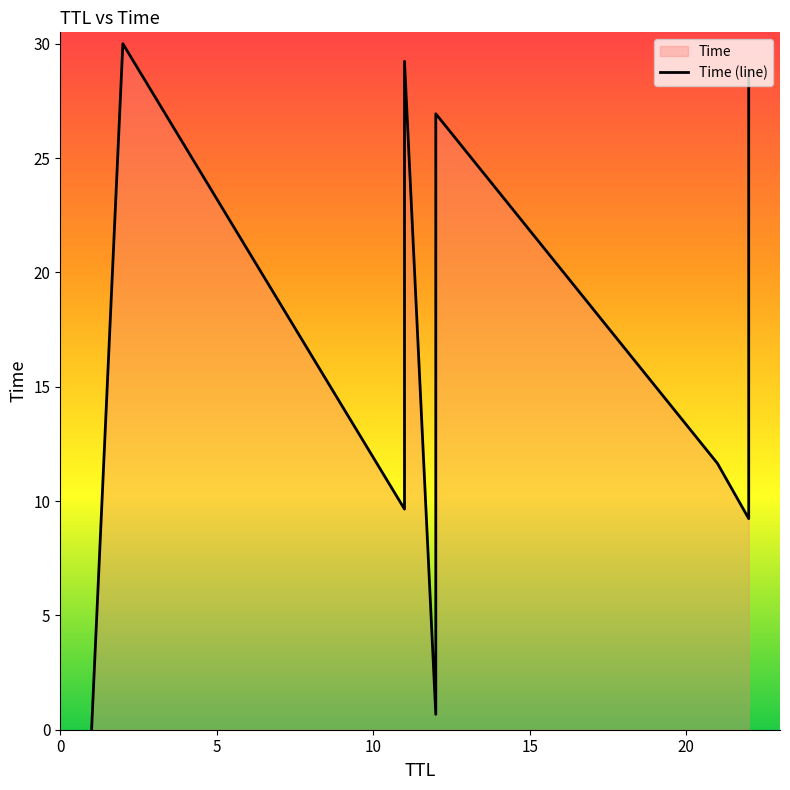

The value at 5 is 9.1. True or false?

False